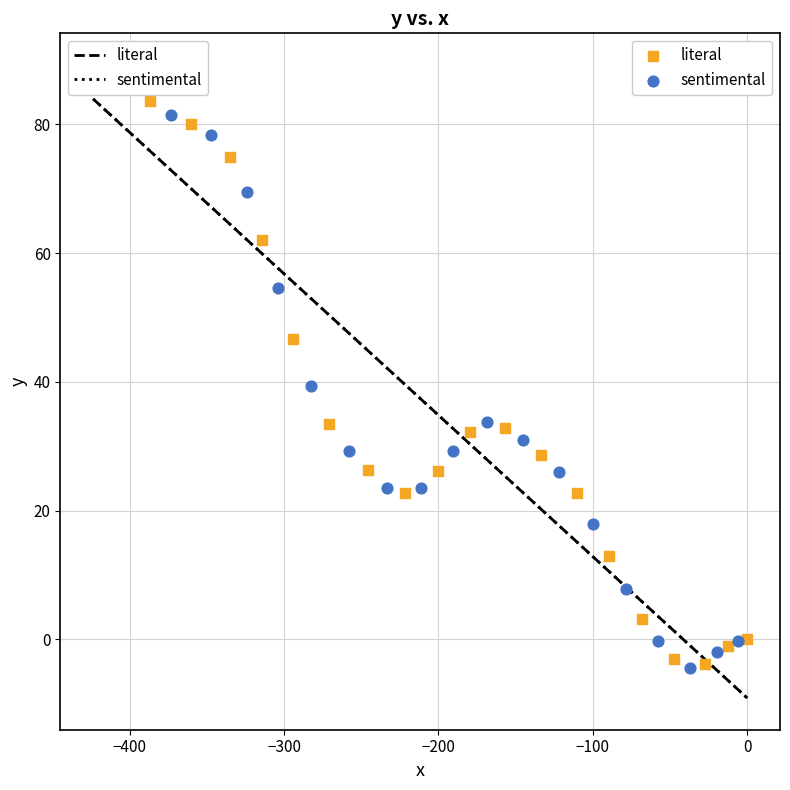

Which series has the largest Y range (max minus min)?

sentimental